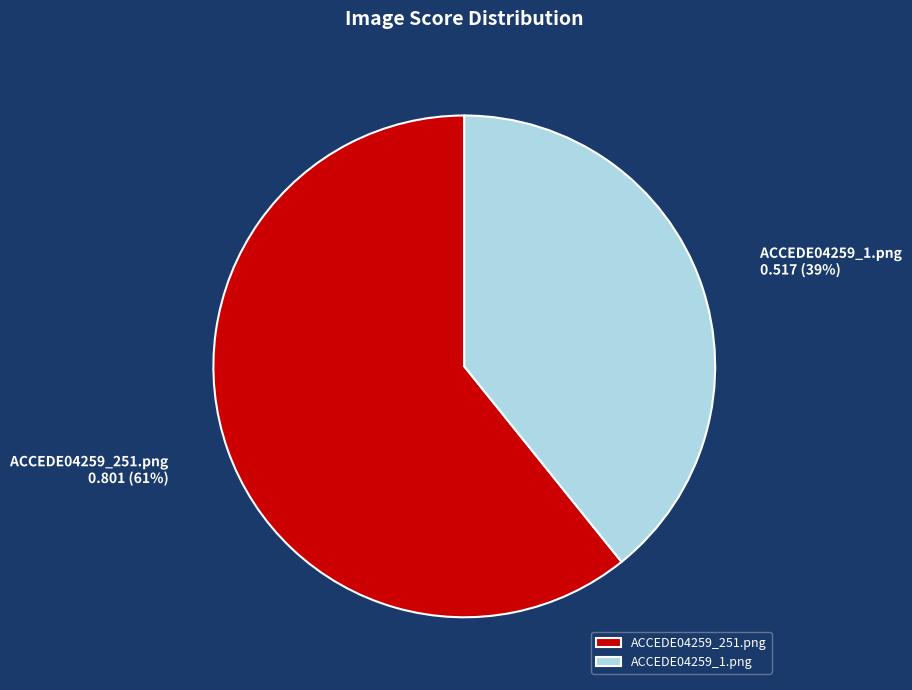

Rank the categories by value from lowest to highest.

ACCEDE04259_1.png, ACCEDE04259_251.png